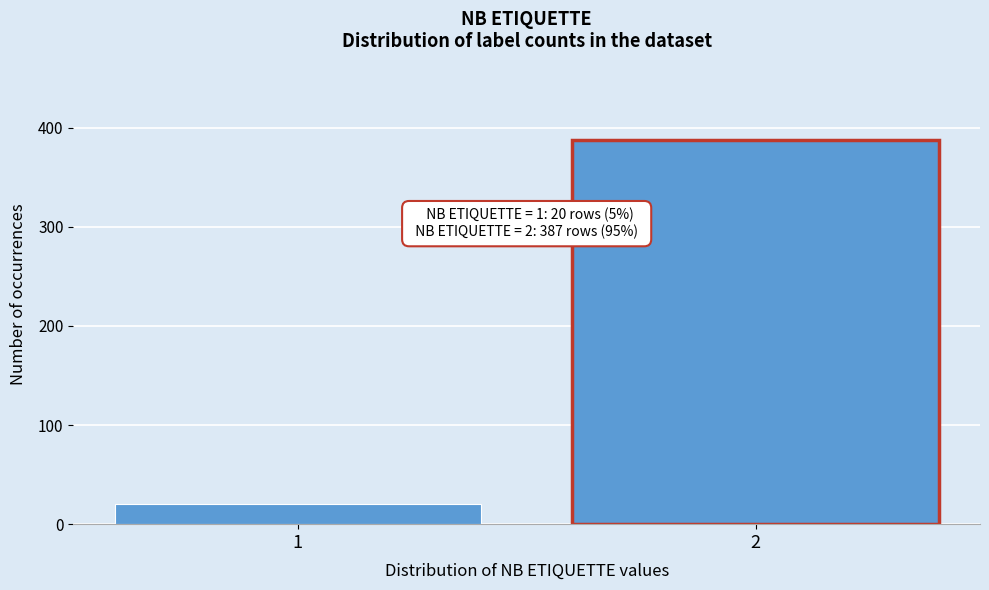

Reading left to right, list all the values displayed in this chart.

1=20	2=387